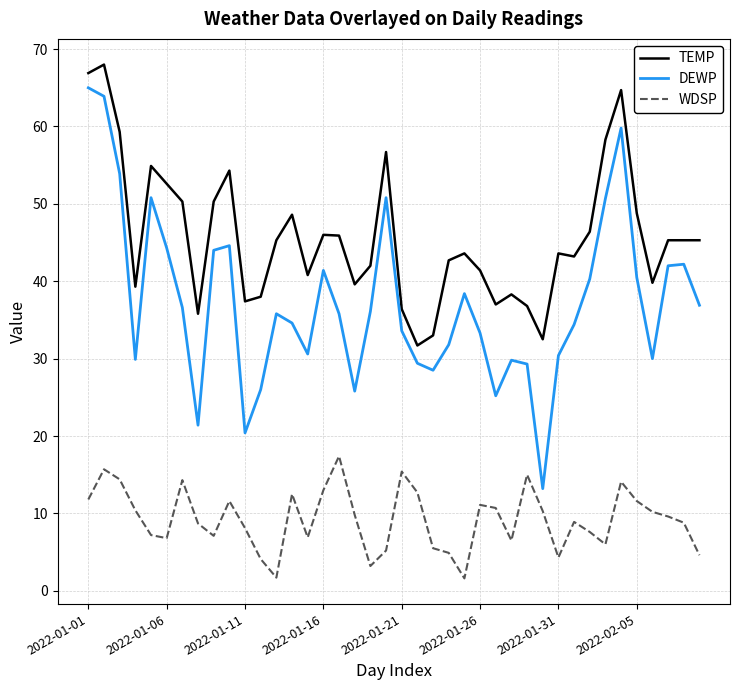

What is the minimum value for WDSP?

1.6